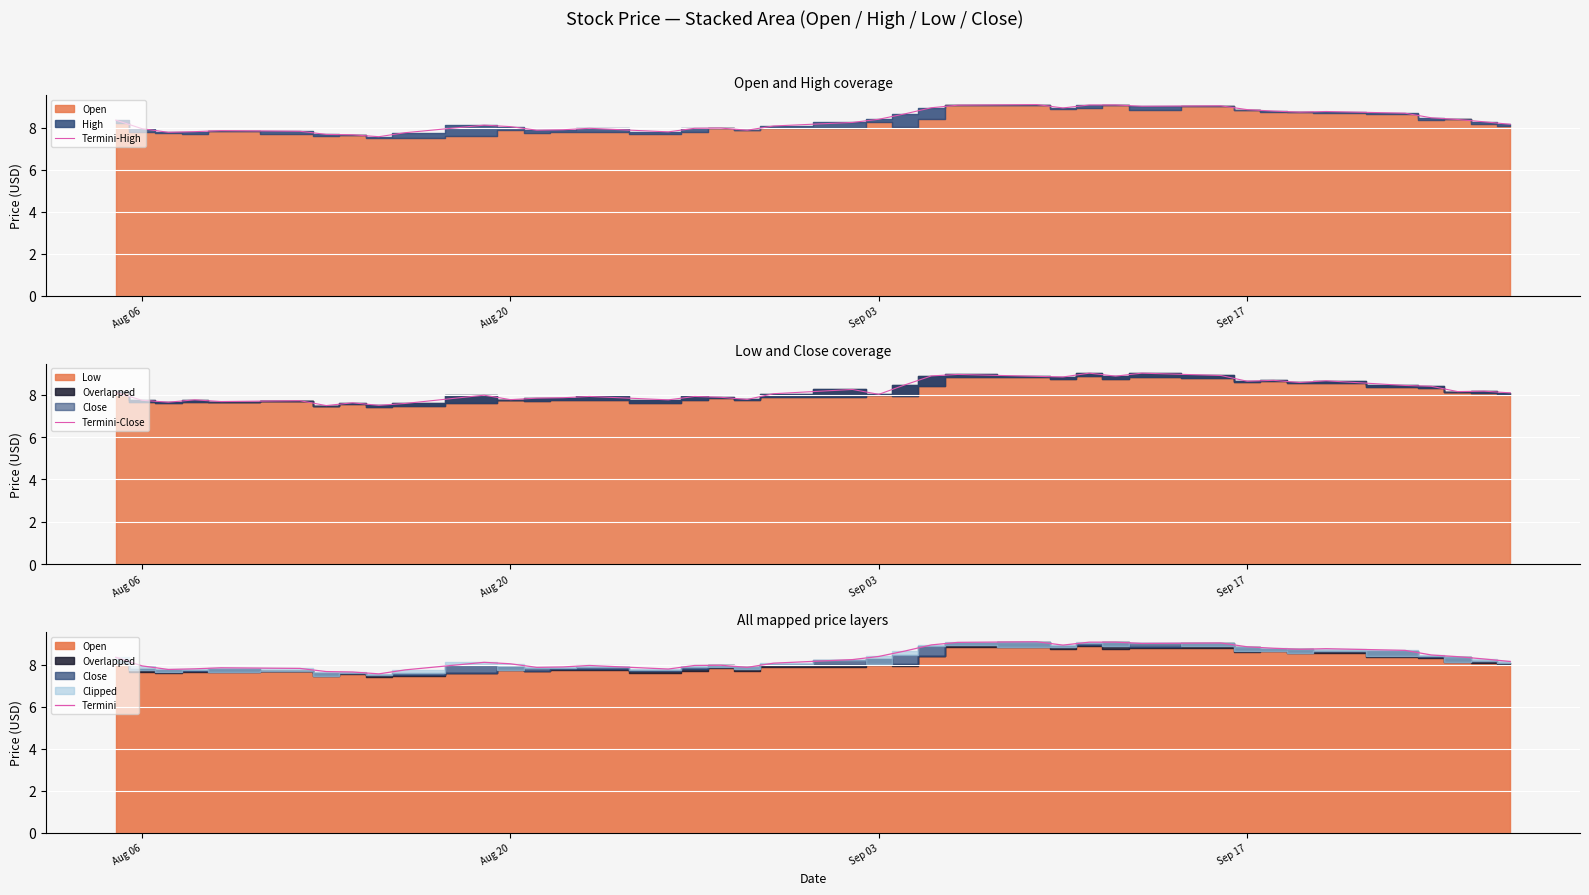

What is the label of the 2nd point from the left?

Aug 06